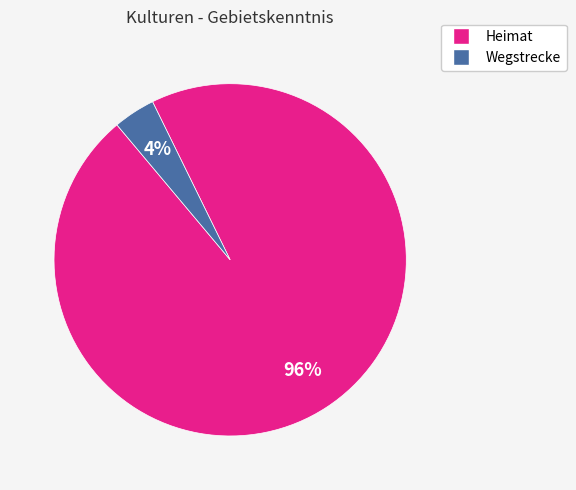

Does Wegstrecke account for over 50% of the chart?

No